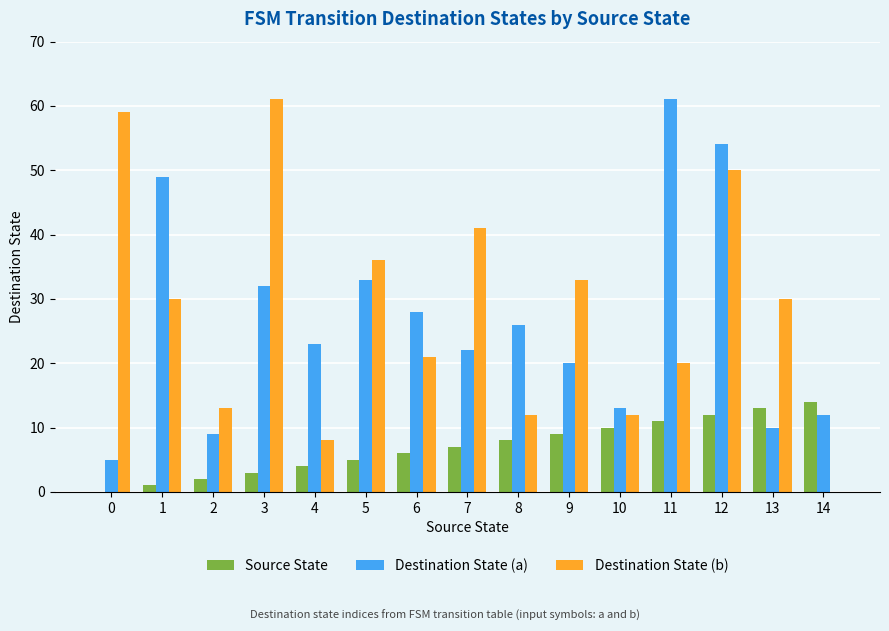

At which label does Source State reach its peak?

14